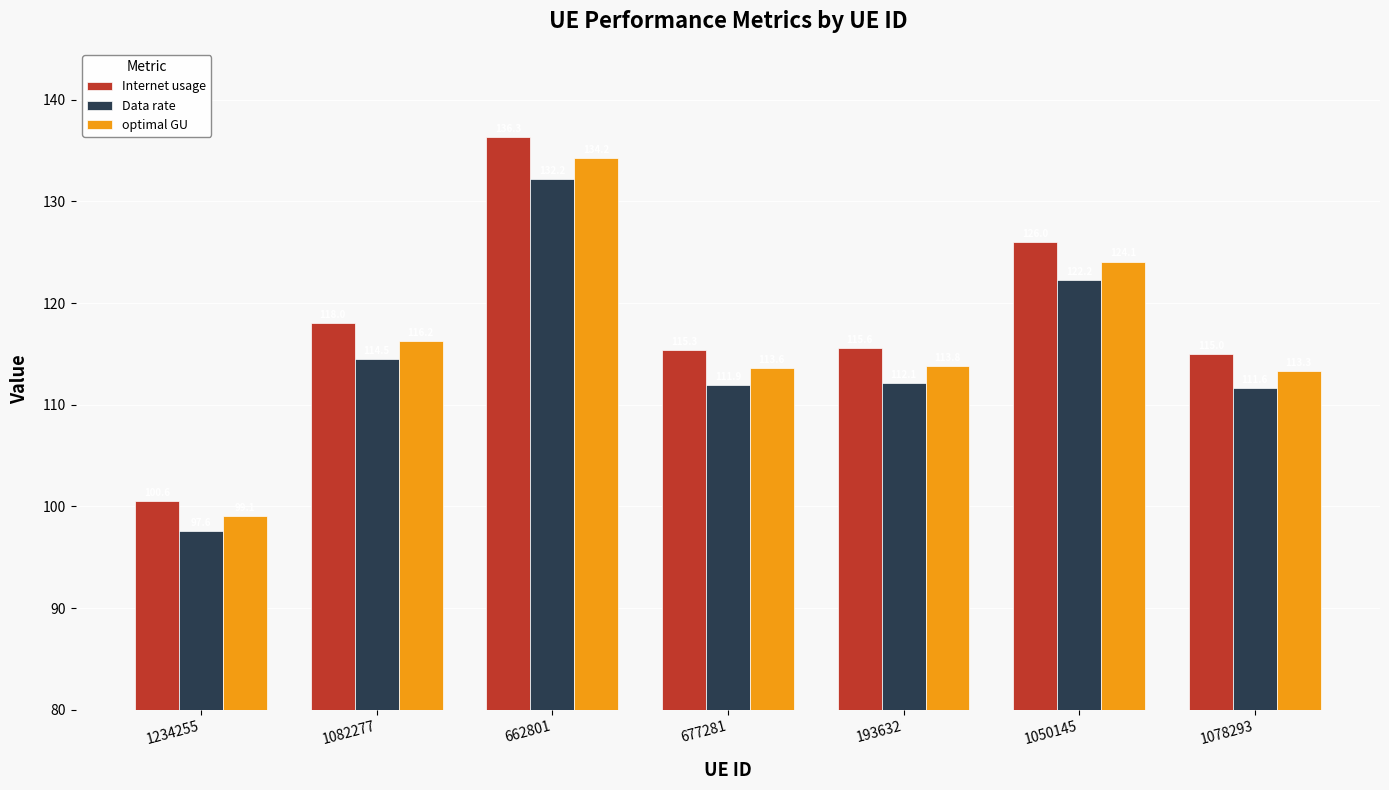

What is the label of the 2nd bar from the left?

1082277